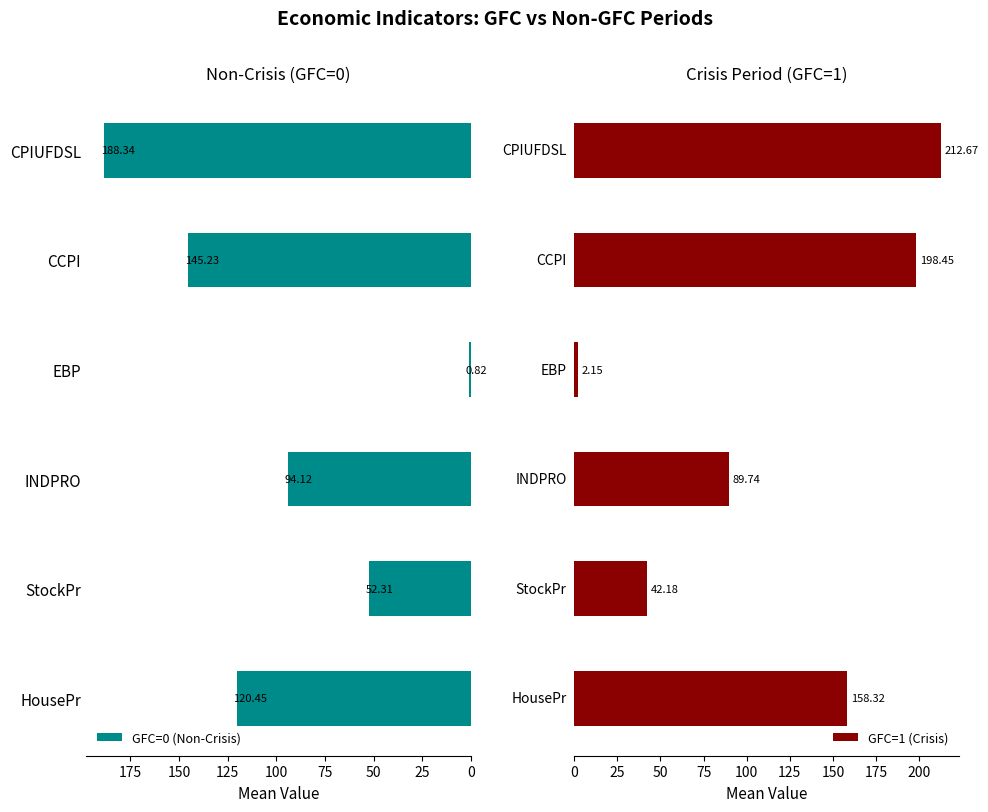

Rank the categories by GFC=0 (Non-Crisis) value from highest to lowest.

CPIUFDSL, CCPI, HousePr, INDPRO, StockPr, EBP